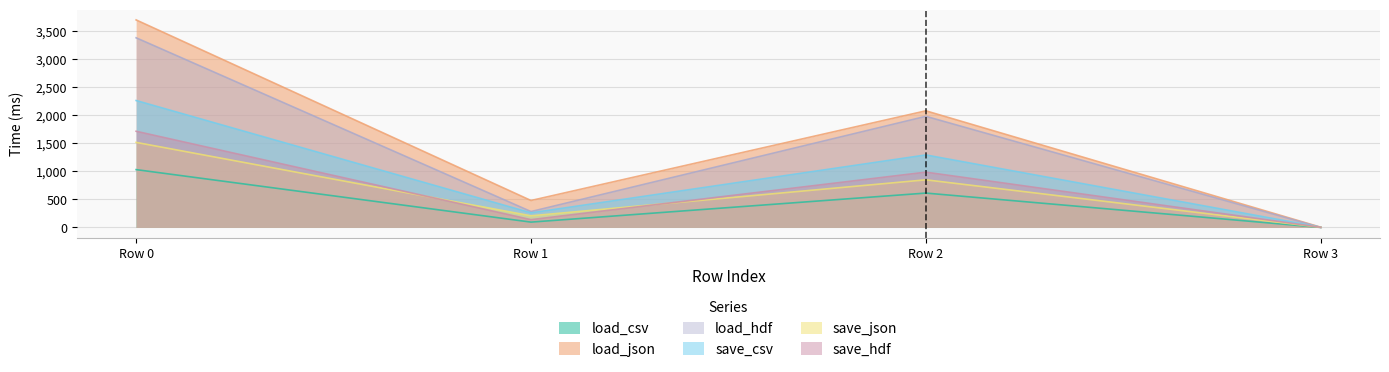

At which category is the sum across all series the highest?

Row 0